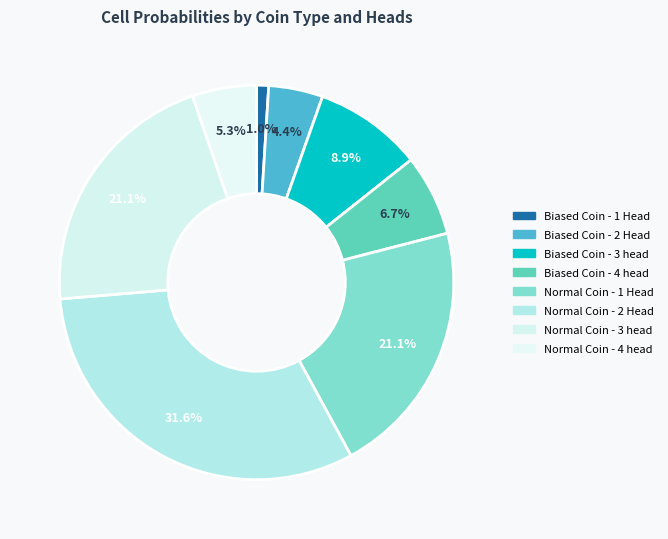

Which category has the biggest portion of the pie?

Normal Coin - 2 Head